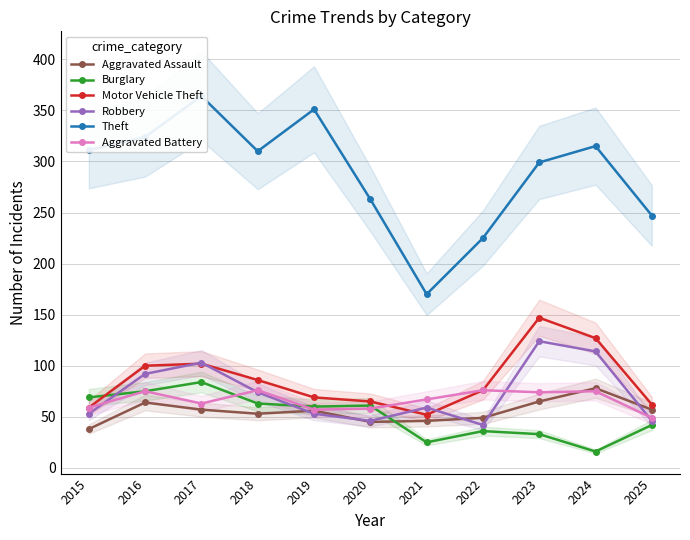

After their last crossing, which series has the higher values: Burglary or Robbery?

Robbery